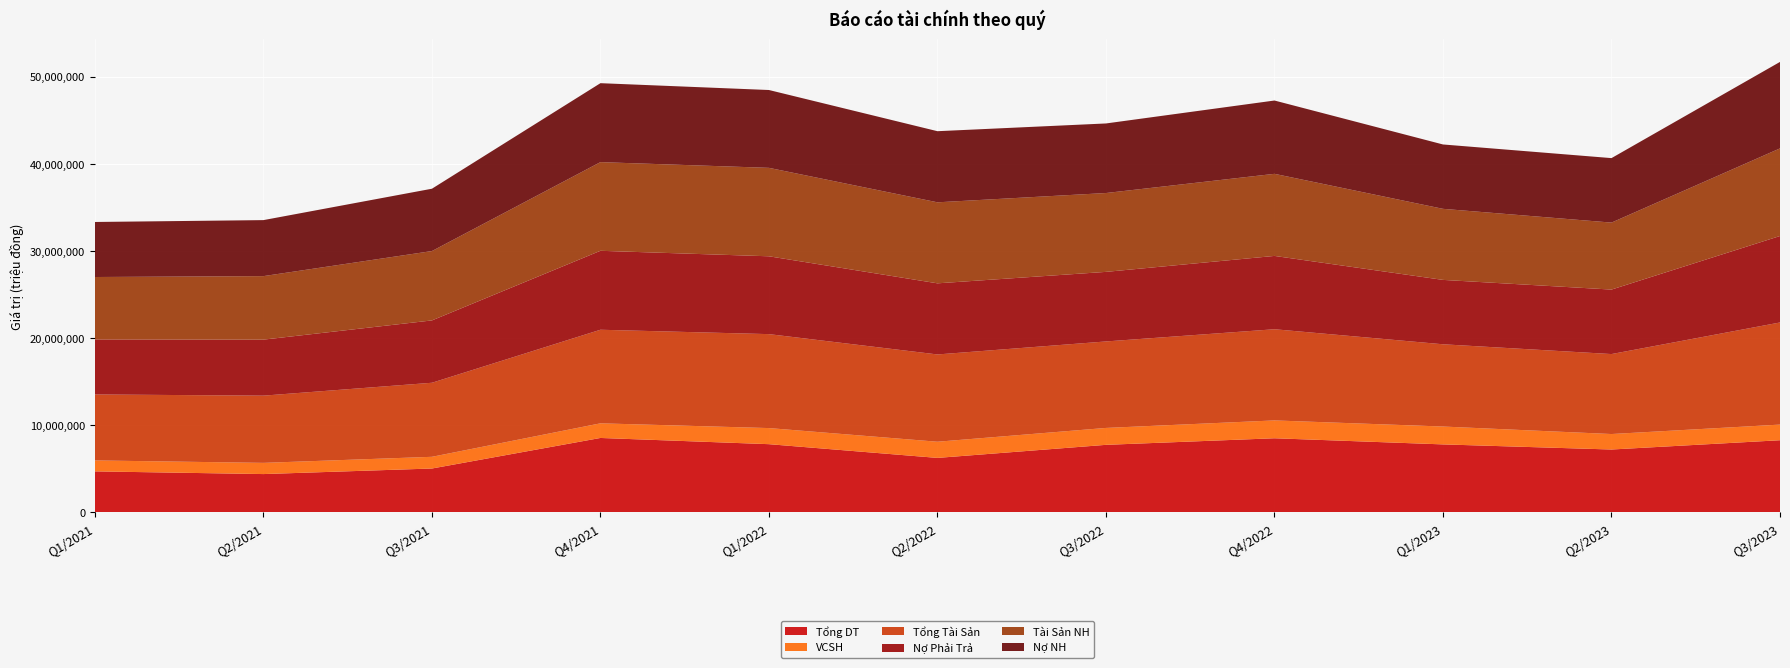

Reading left to right, what are all the values shown in this chart?

Tổng DT: 4691663	4381599	5019530	8526711	7812554	6237039	7736201	8490914	7787292	7200294	8265642
VCSH: 1256057	1286292	1343780	1679274	1848628	1855917	1941184	2049335	2051405	1777417	1795374
Tổng Tài Sản: 7572184	7714790	8498773	10740785	10782500	10018147	9926191	10464314	9440467	9178492	11720057
Nợ Phải Trả: 6316127	6428498	7154993	9061511	8933871	8162229	7985007	8414979	7389061	7401075	9924683
Tài Sản NH: 7163340	7289863	7960688	10176645	10150708	9299439	9049973	9421994	8155558	7687787	10056524
Nợ NH: 6316127	6428397	7154892	9061422	8933784	8162079	7984857	8414883	7388607	7400600	9924142